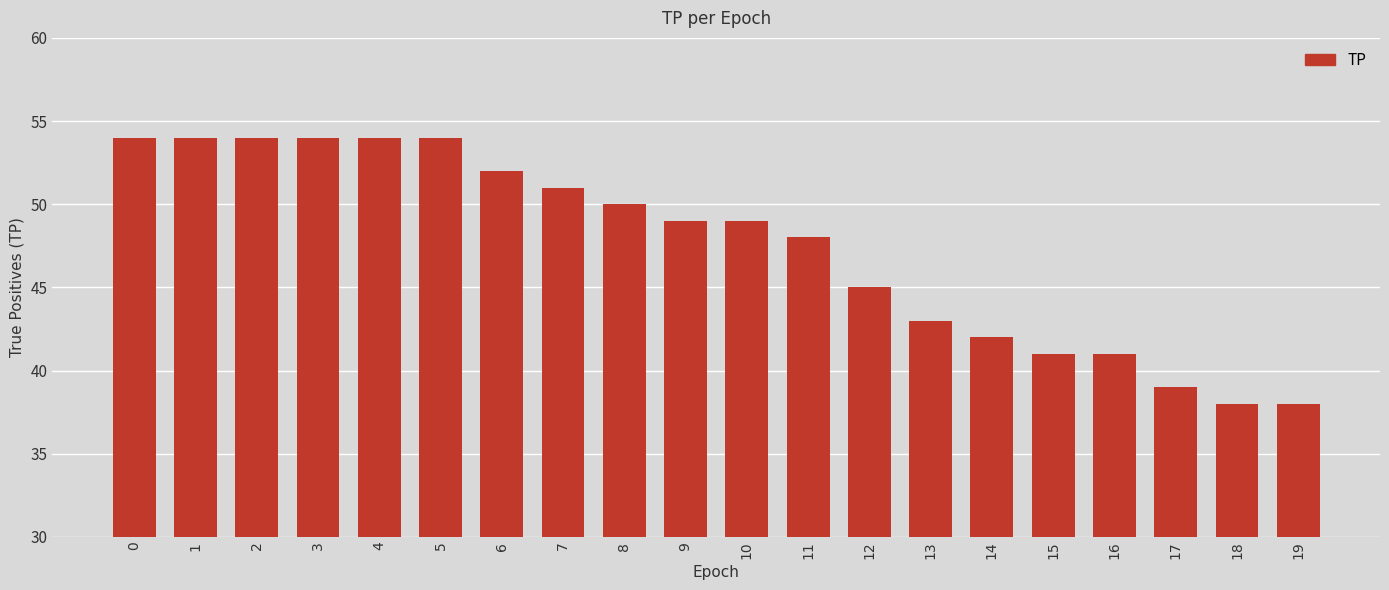

Count the number of data series in this chart.

1